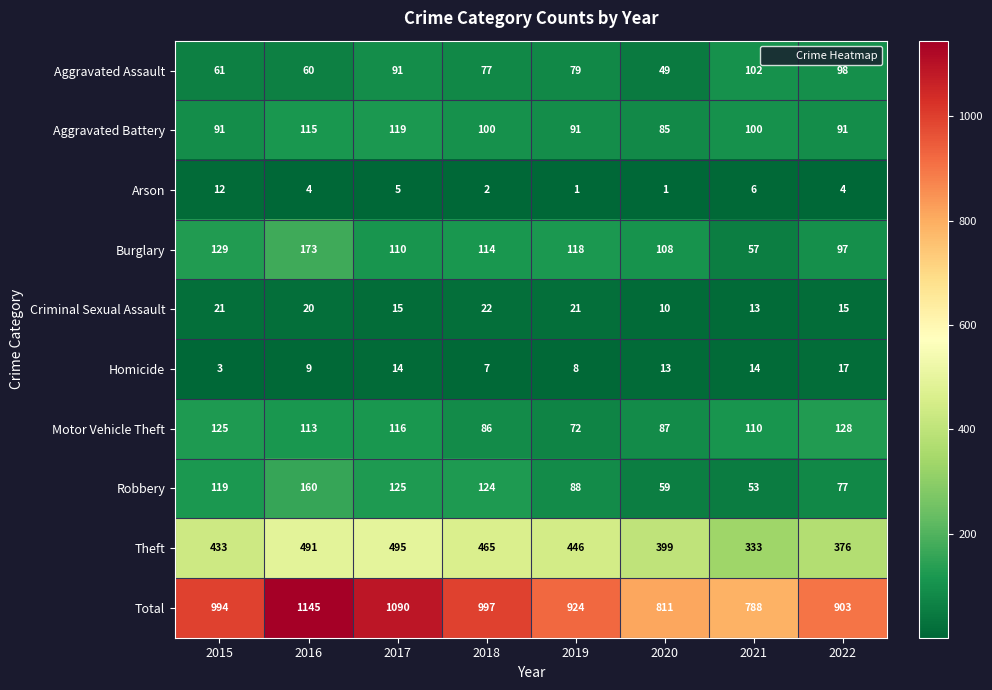

What is the total value across all series at 2015?

1988